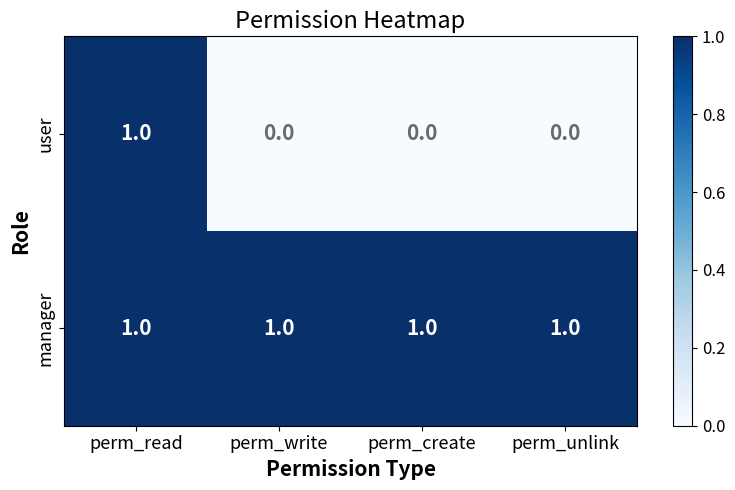

True or false: user has a value of 0 at perm_read.

False